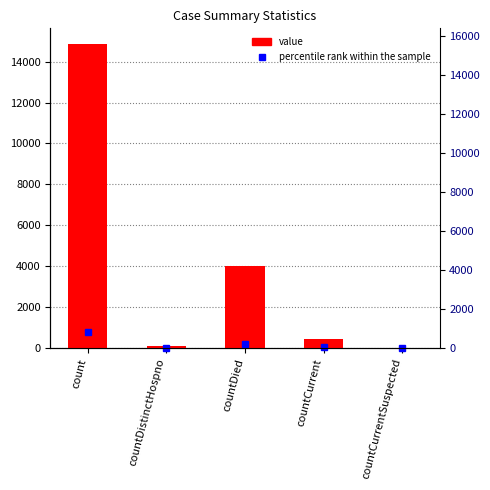

Reading left to right, transcribe all the data shown in this chart.

count=14894	countDistinctHospno=75	countDied=4013	countCurrent=441	countCurrentSuspected=0